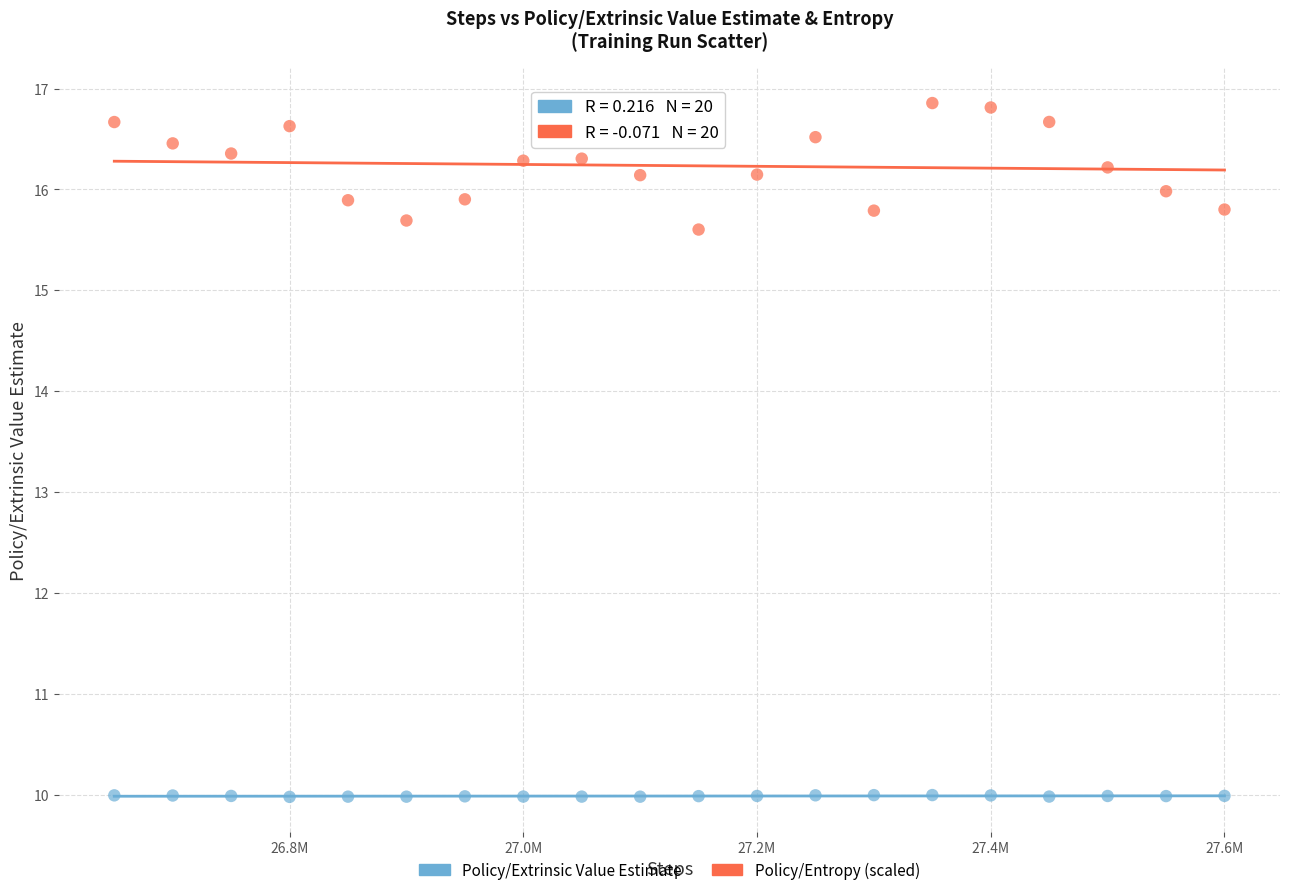

Which series contains the lowest Y value?

Policy/Extrinsic Value Estimate